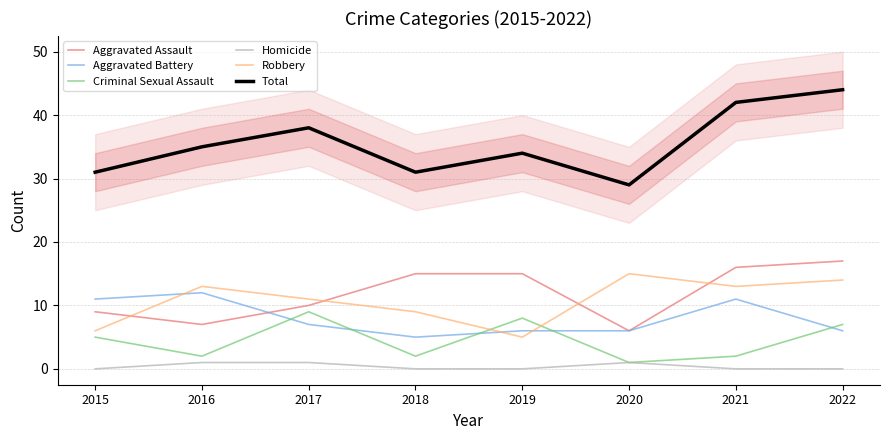

At which category does Criminal Sexual Assault reach its first local peak?

2017